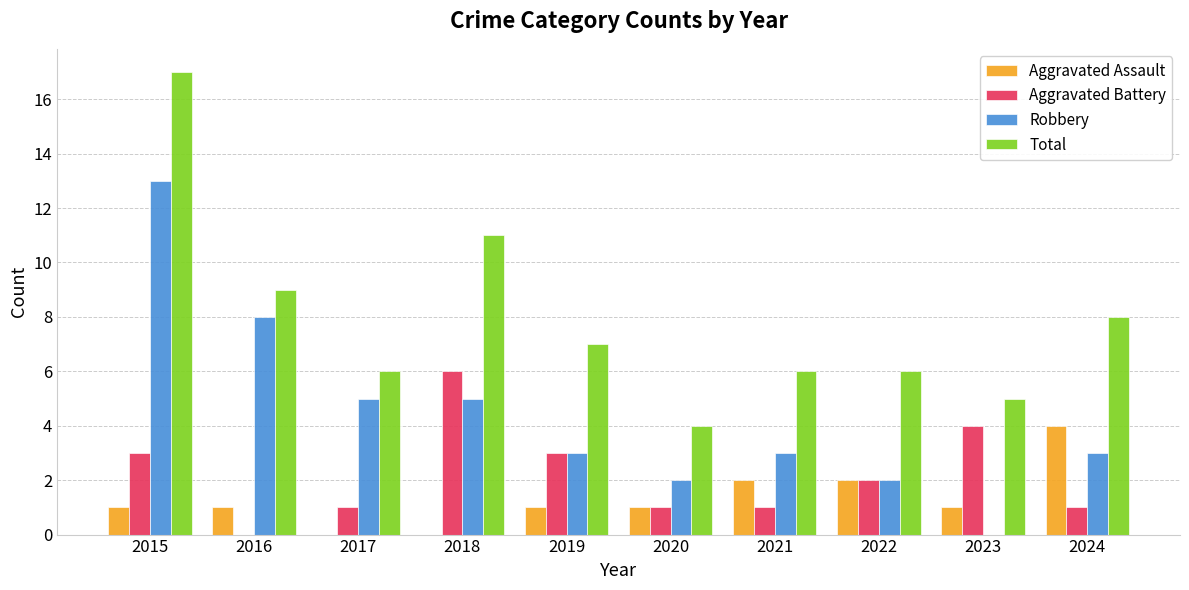

Reading right to left, extract all data points from this chart.

Aggravated Assault: 4	1	2	2	1	1	0	0	1	1
Aggravated Battery: 1	4	2	1	1	3	6	1	0	3
Robbery: 3	0	2	3	2	3	5	5	8	13
Total: 8	5	6	6	4	7	11	6	9	17